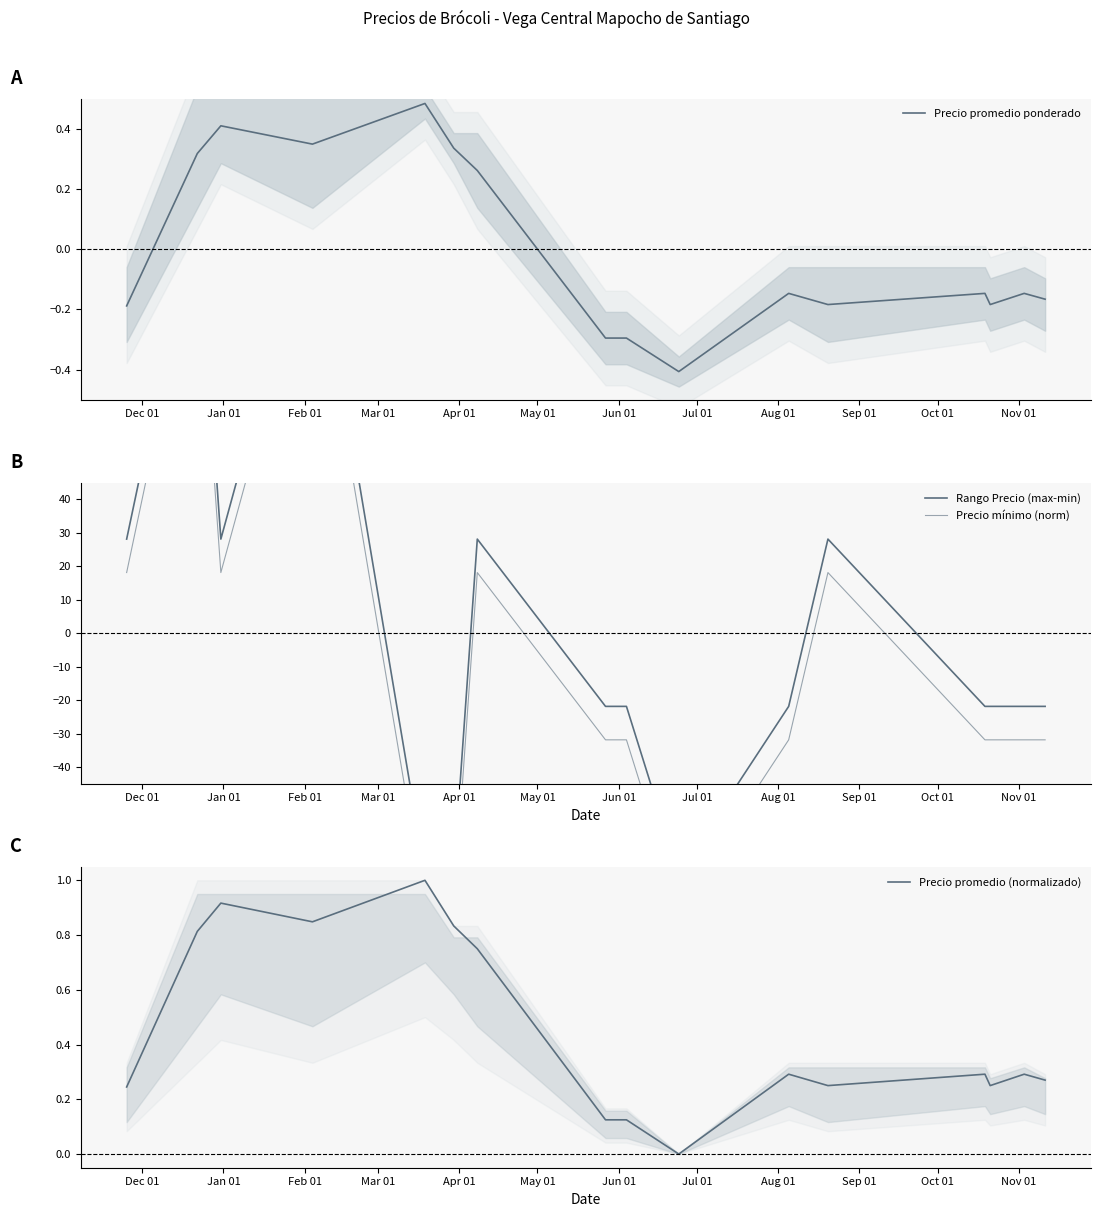

Which label corresponds to the smallest value in the chart?

Apr 01